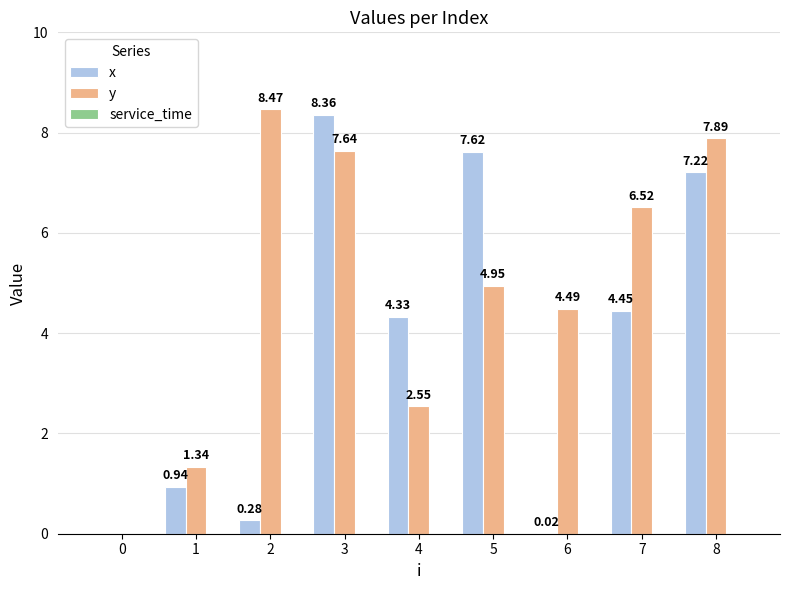

How many data points does each series have?

9